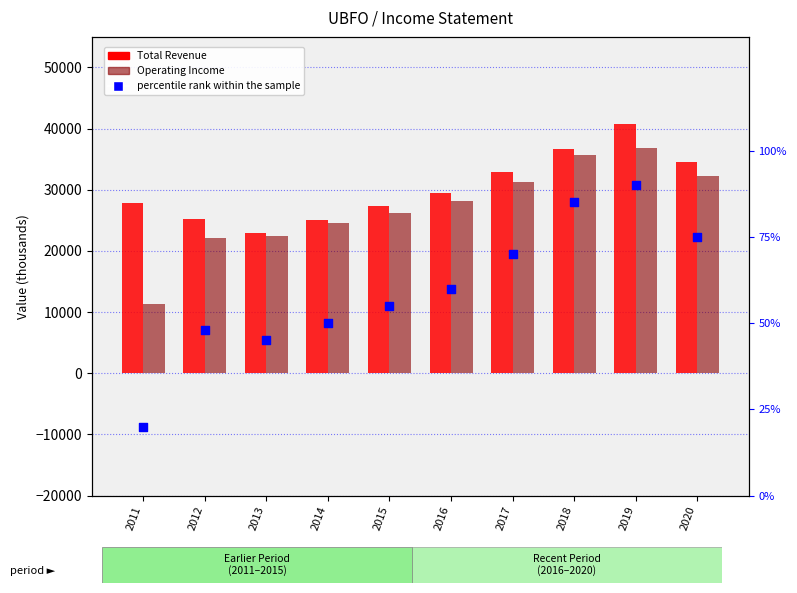

Which series has the widest spread of Y values?

Operating Income